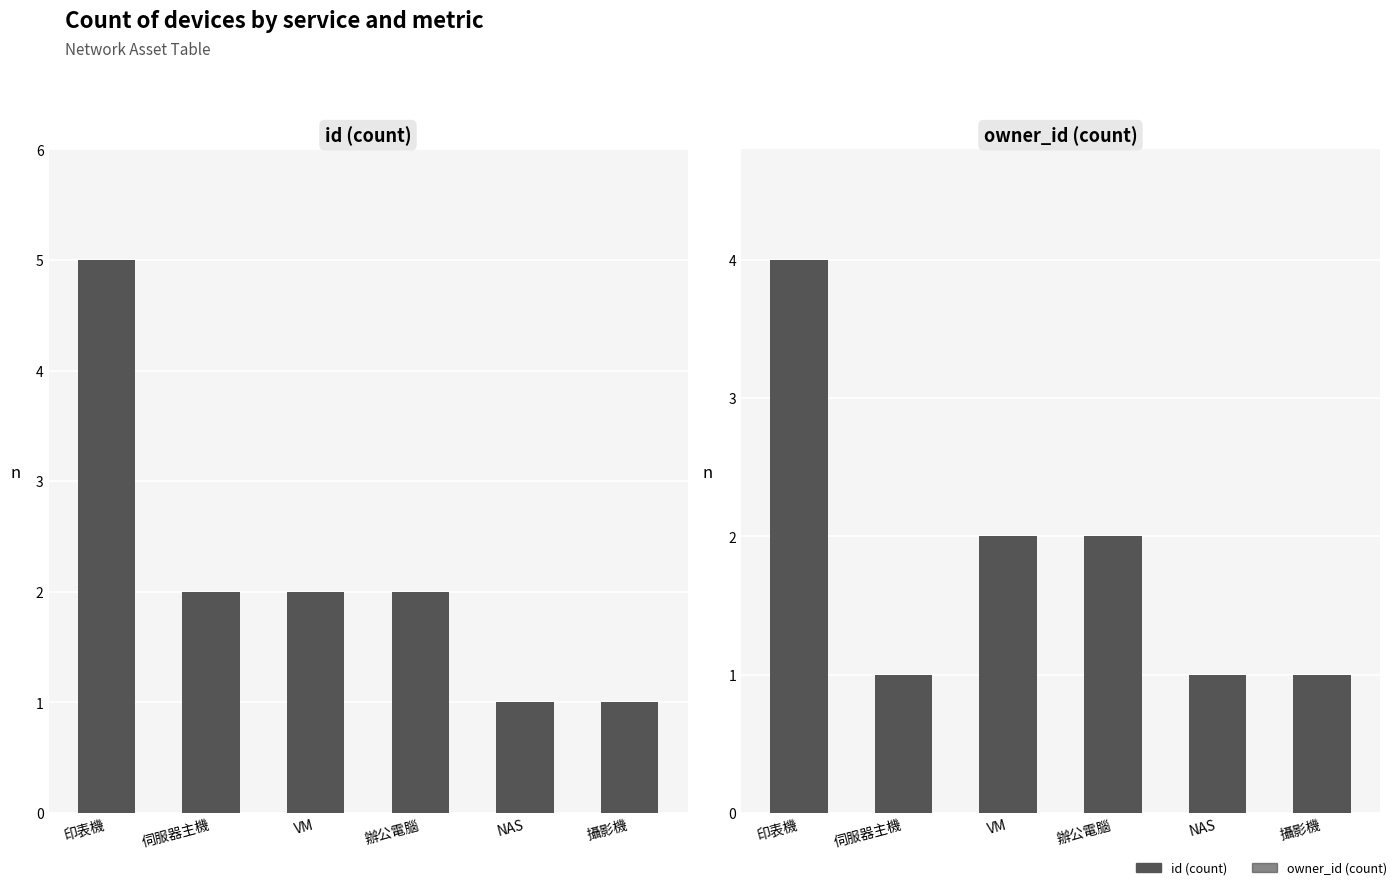

How many data points in owner_id (count) are less than 2?

3